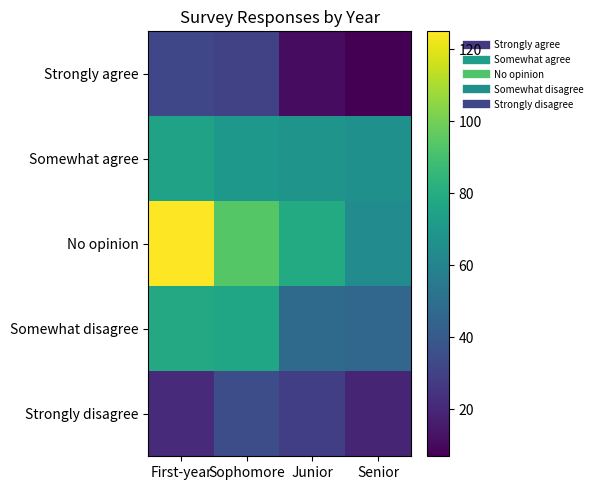

What is the difference between the highest and lowest values at First-year?

104